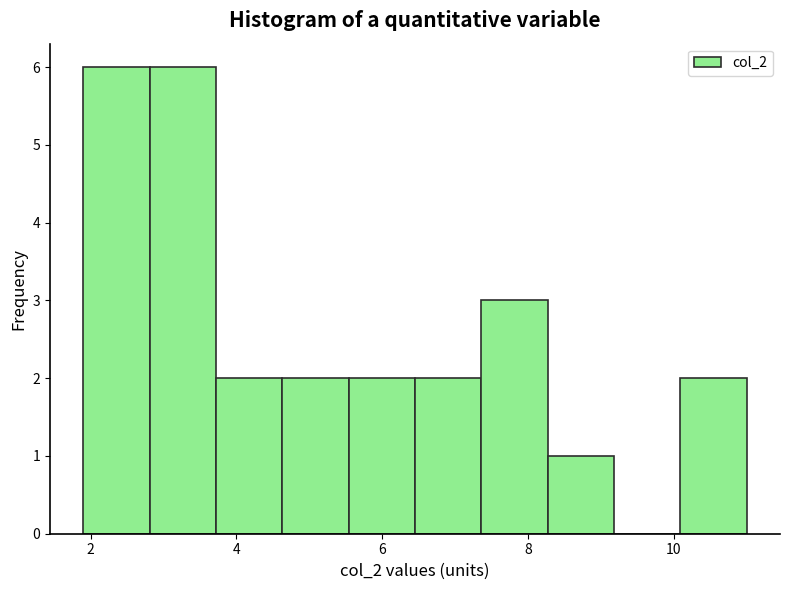

Reading left to right, list every bar in this chart as the range it spans on the x-axis followed by its height. Neither the bar edges nor the heights are printed on the chart, so give them approximately, as read against the axes.

2.0 to 2.8: 6
2.8 to 3.8: 6
3.8 to 4.6: 2
4.6 to 5.6: 2
5.6 to 6.4: 2
6.4 to 7.4: 2
7.4 to 8.2: 3
8.2 to 9.2: 1
9.2 to 10.0: 0
10.0 to 11.0: 2